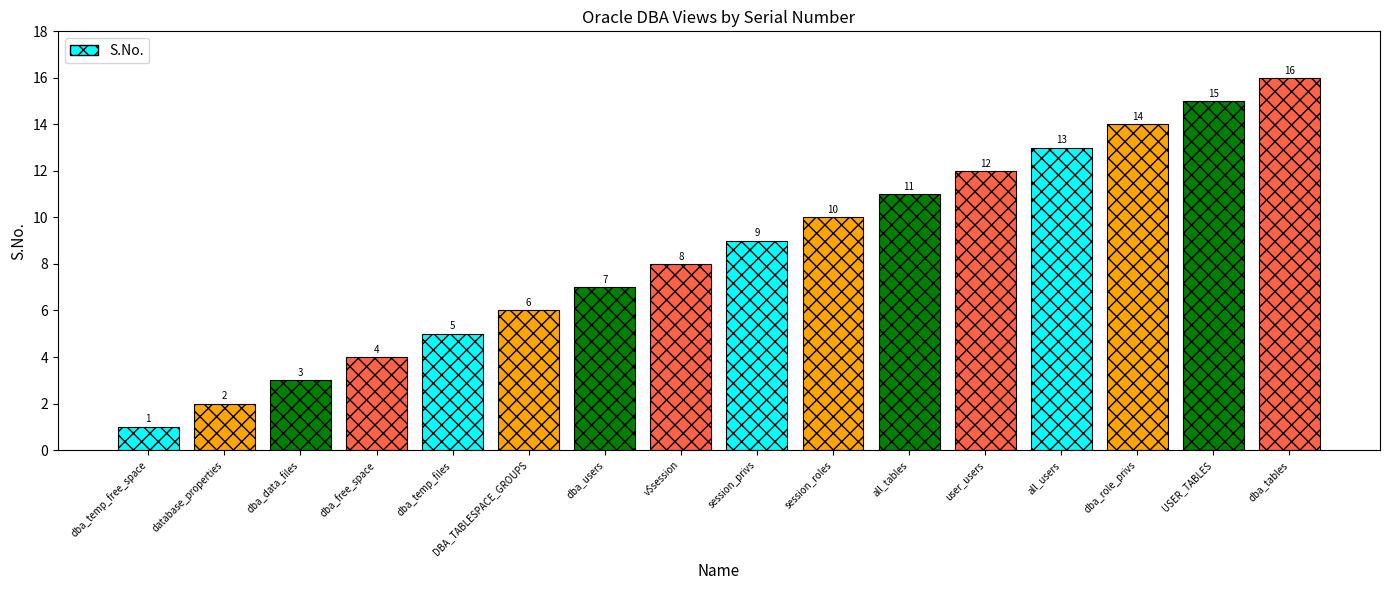

Is it true that the value at database_properties is 2?

True